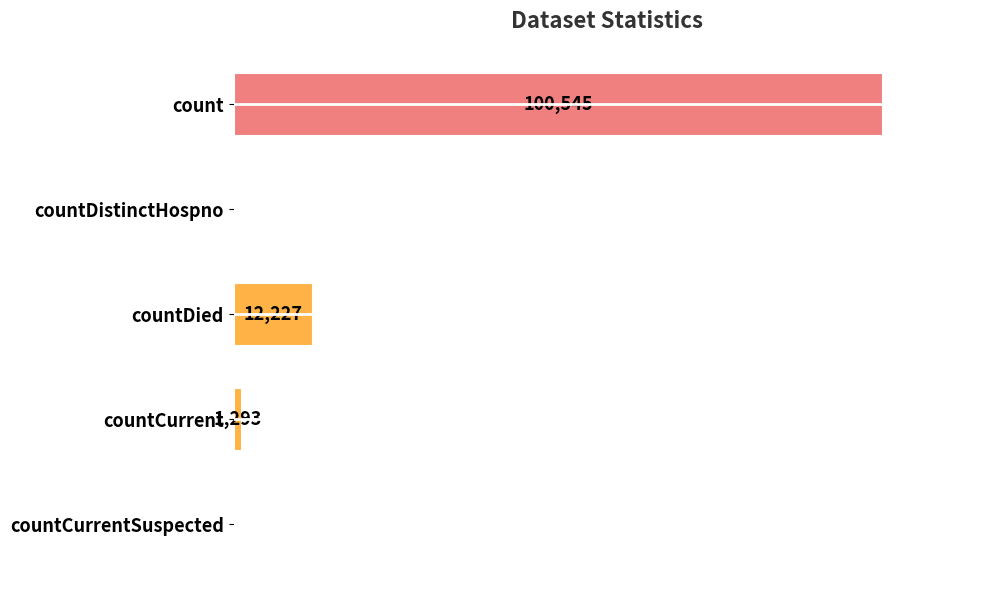

Where is the data nearest to the value 50272?

countDied